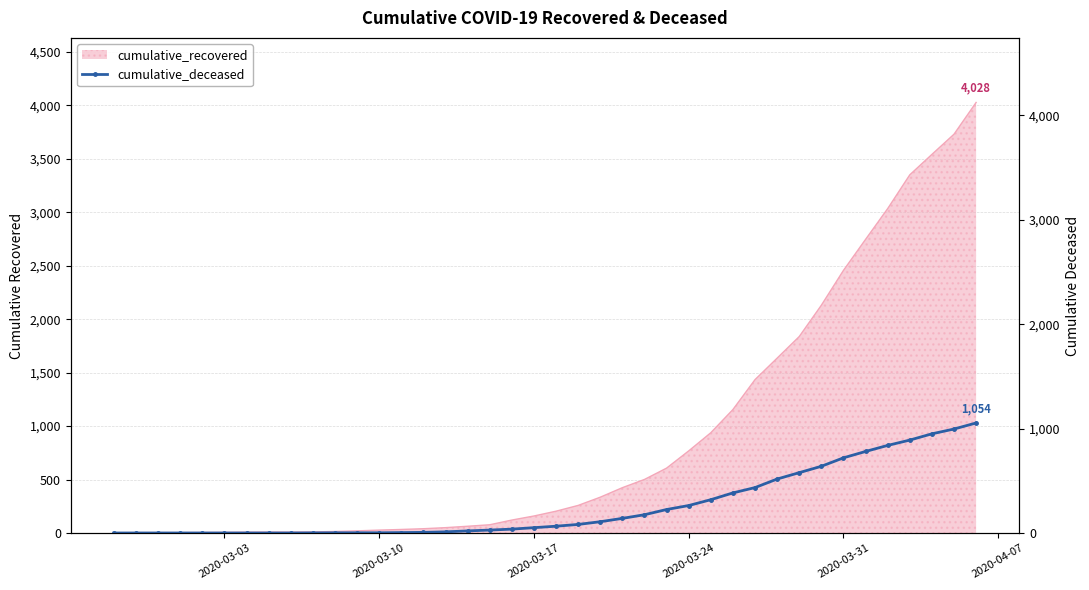

Is it true that the value at 9 is 0?

False